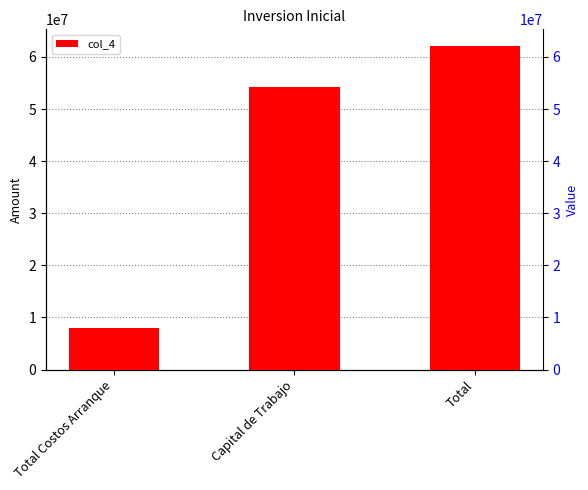

Where is the data nearest to the value 35077411?

Capital de Trabajo